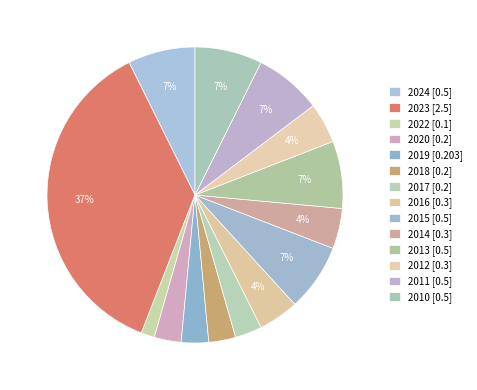

What is the ratio of the value at 2024 to the value at 2023?

0.2